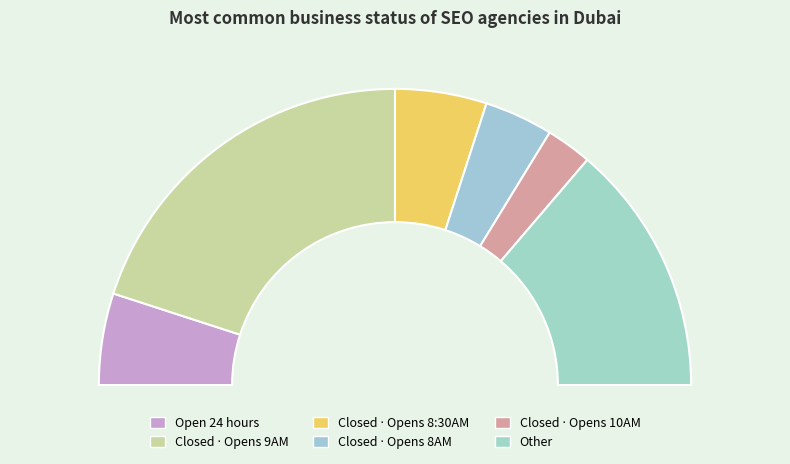

Combined, what portion of the pie is Other and Open 24 hours?

37.5%